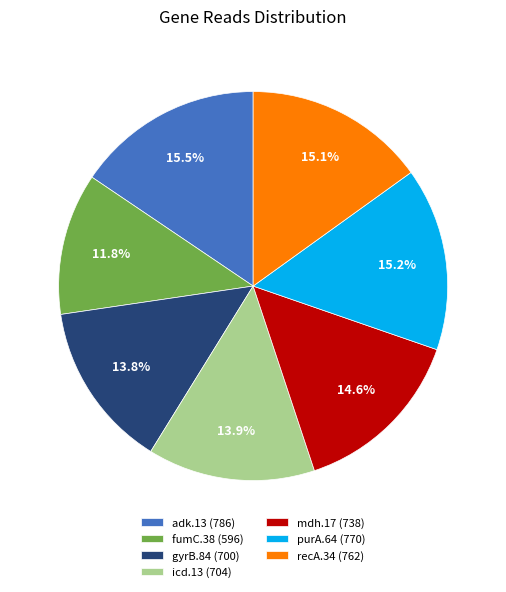

To the nearest percent, what percentage of the pie is recA.34?

15%